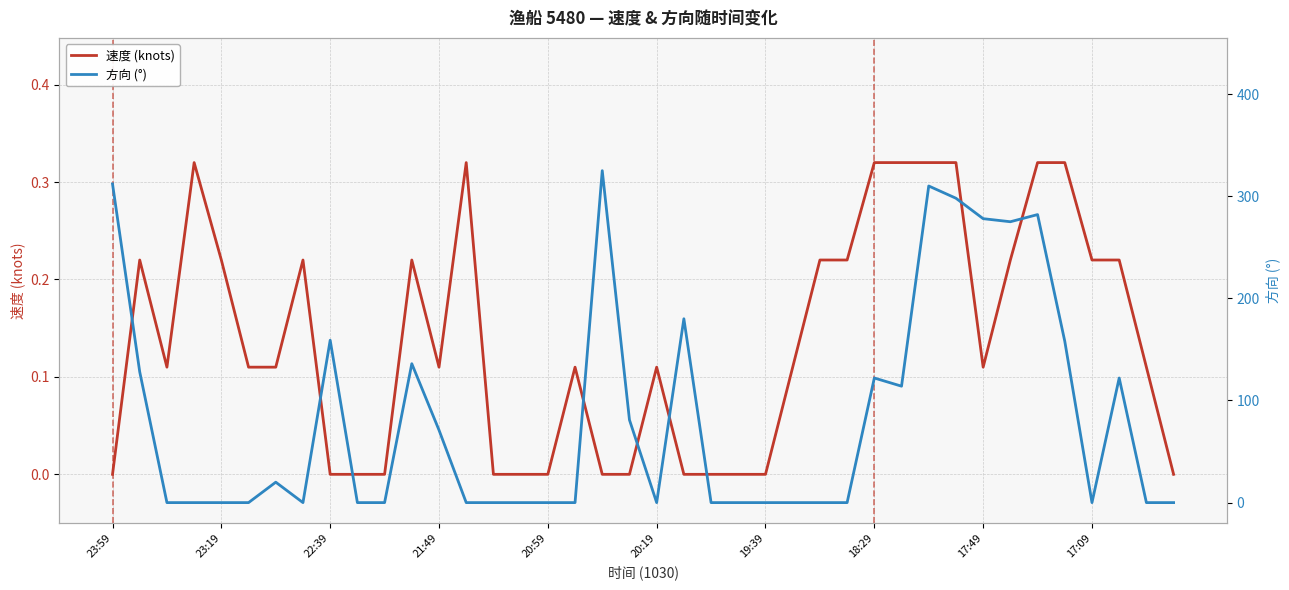

List the series in order of their peak value, lowest first.

速度 (knots), 方向 (°)